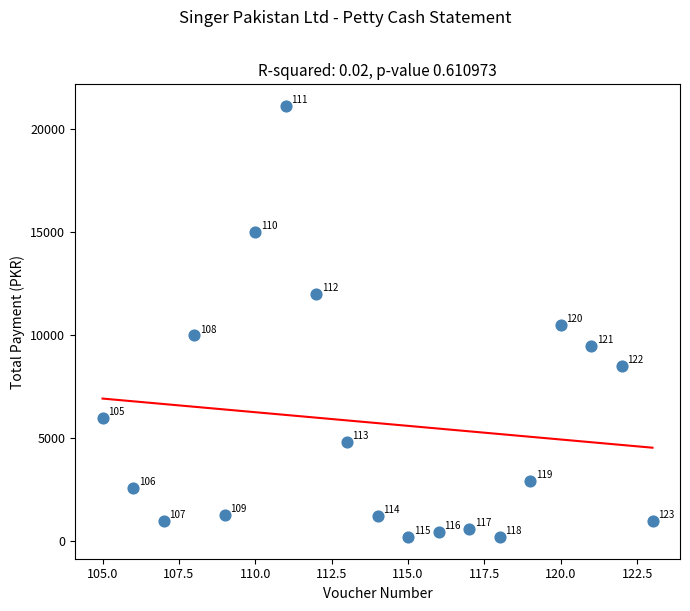

What is the range of X values (max minus min)?

18